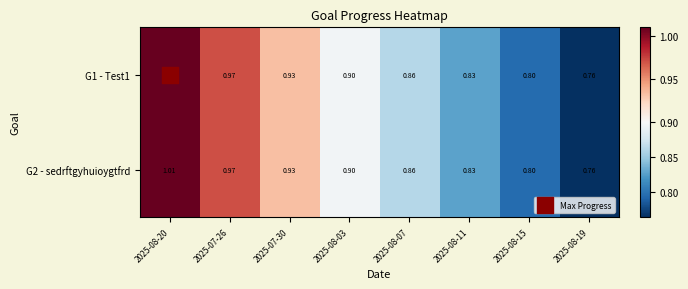

Is the value of G2 - sedrftgyhuioygtfrd at 2025-08-07 greater than the value of G1 - Test1 at 2025-07-26?

No